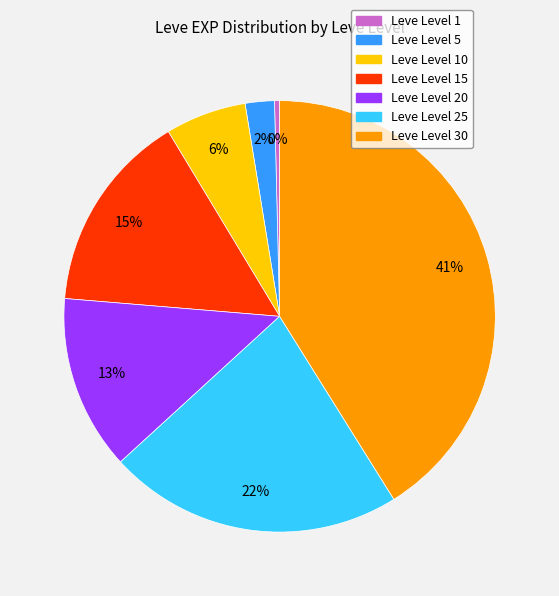

Is there any slice that represents more than half of the pie?

No